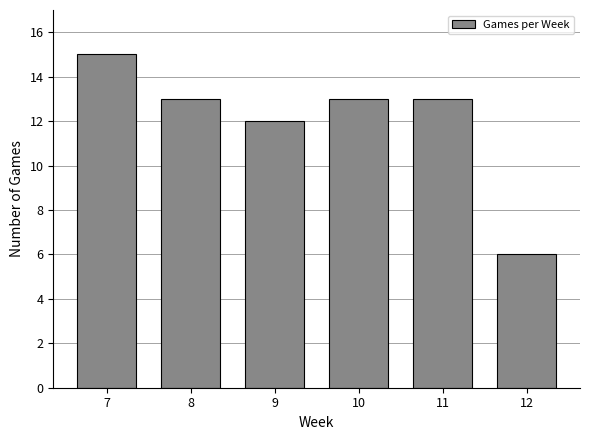

Reading left to right, extract all data points from this chart.

15	13	12	13	13	6